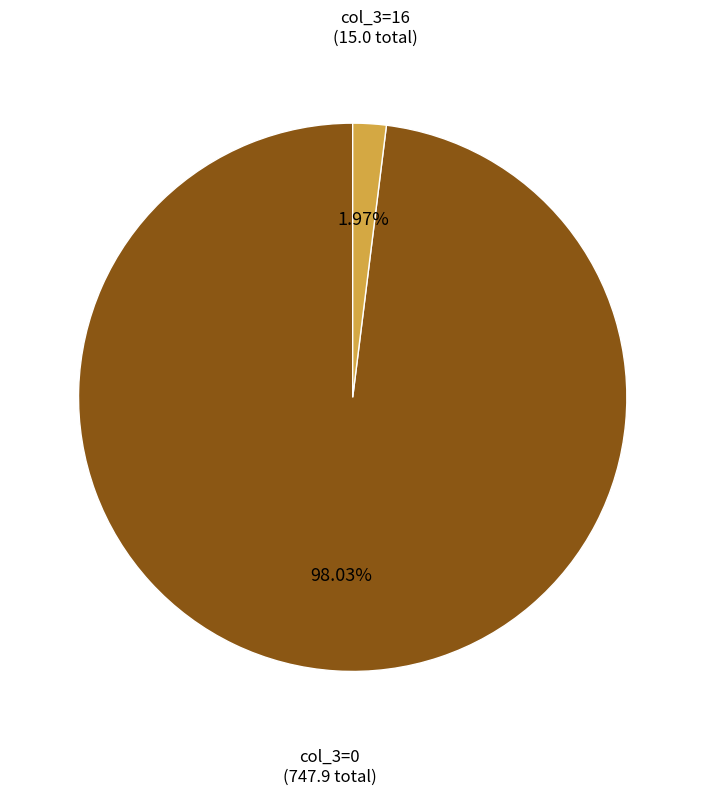

Is there a majority slice in this chart?

Yes